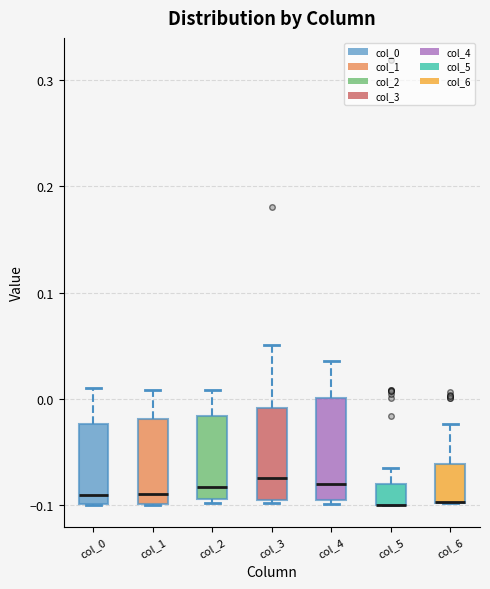

Where is the lower edge of the box for col_3 on the y-axis? The values are not printed on the chart, so give them approximately, as read against the axis.

-0.10